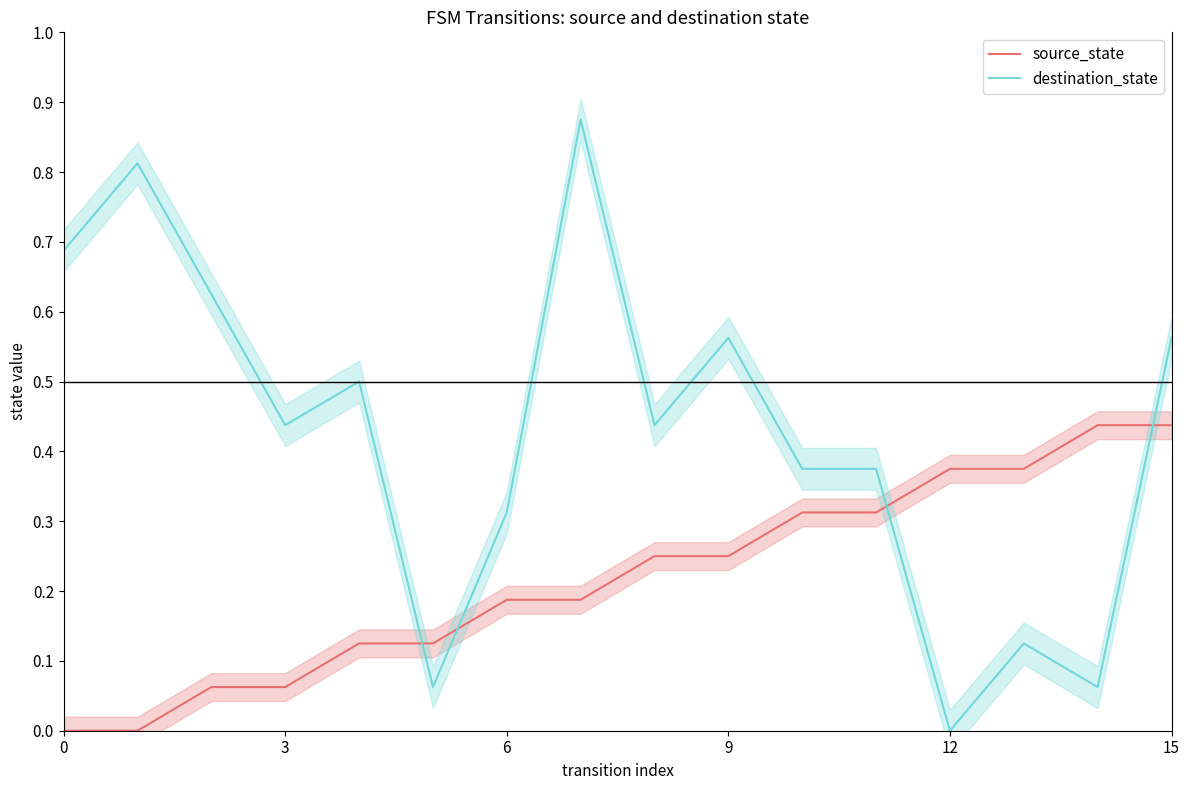

Which series has the widest spread of values?

destination_state